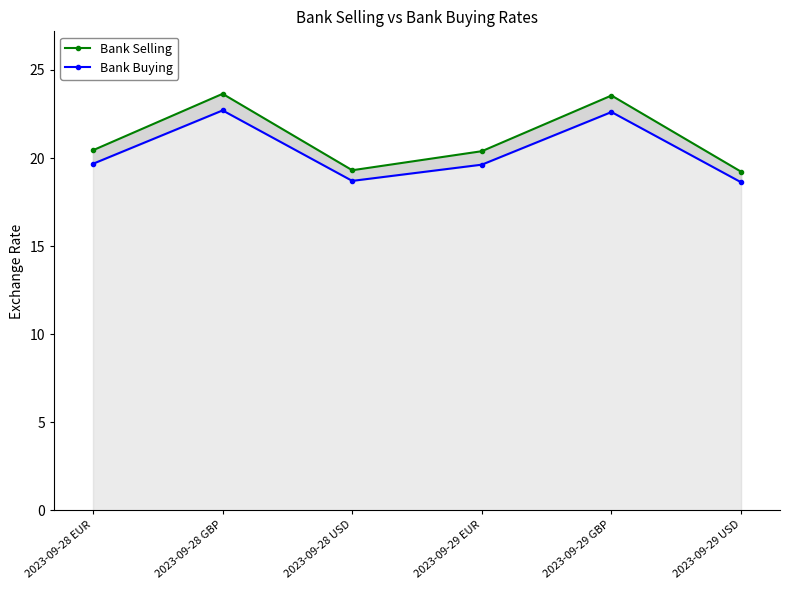

What is the sum of all Bank Selling values?

126.5